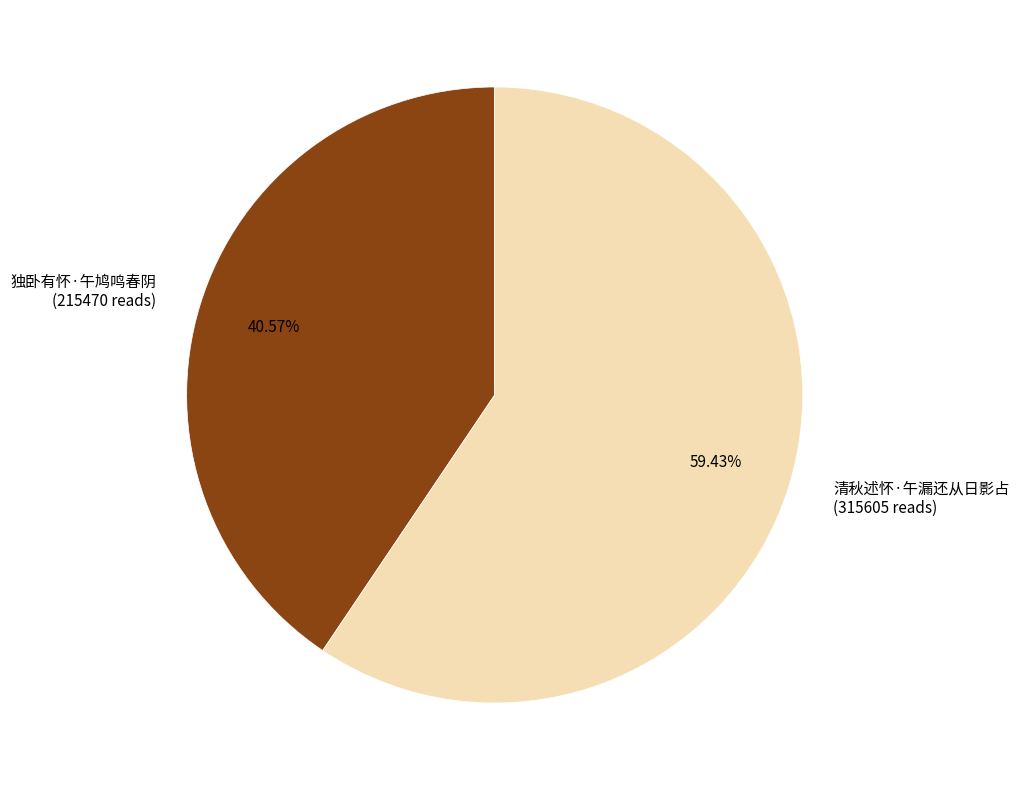

Which category has the smallest portion of the pie?

独卧有怀·午鸠鸣春阴